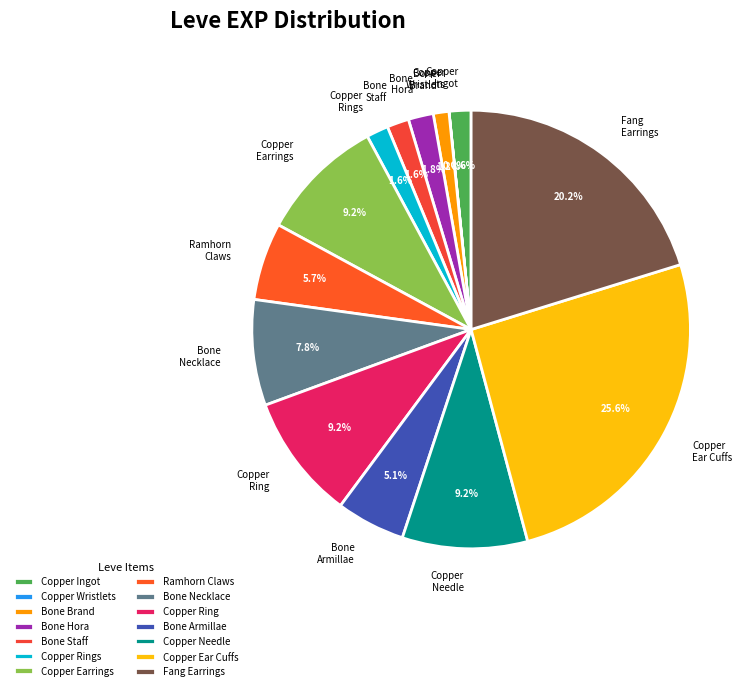

To the nearest percent, what is the difference between the Bone Staff and Copper Ear Cuffs slice percentages?

24%